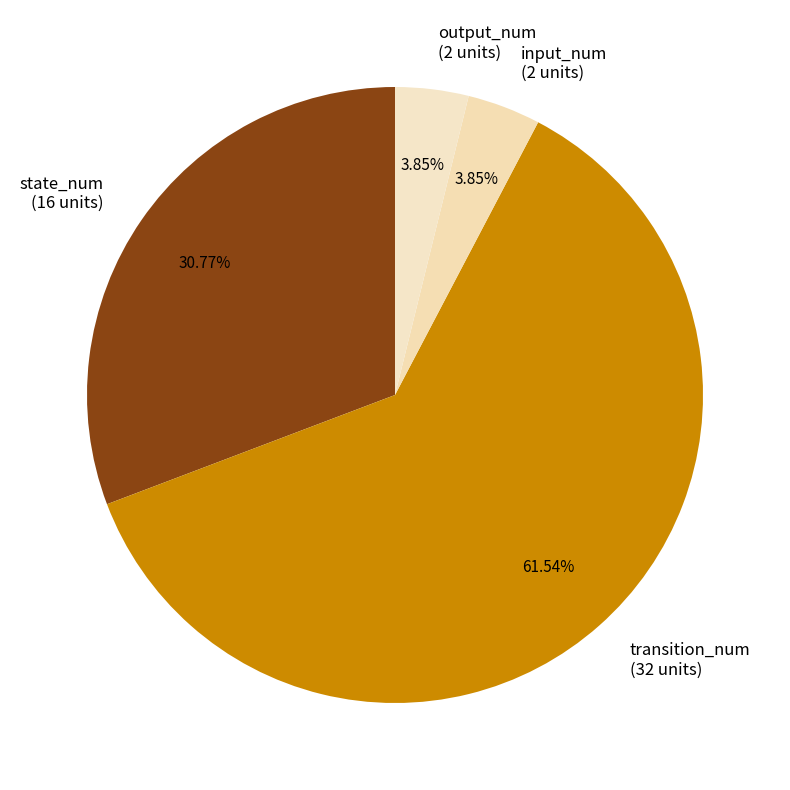

Approximately how many times larger is the value at output_num compared to transition_num?

0.1